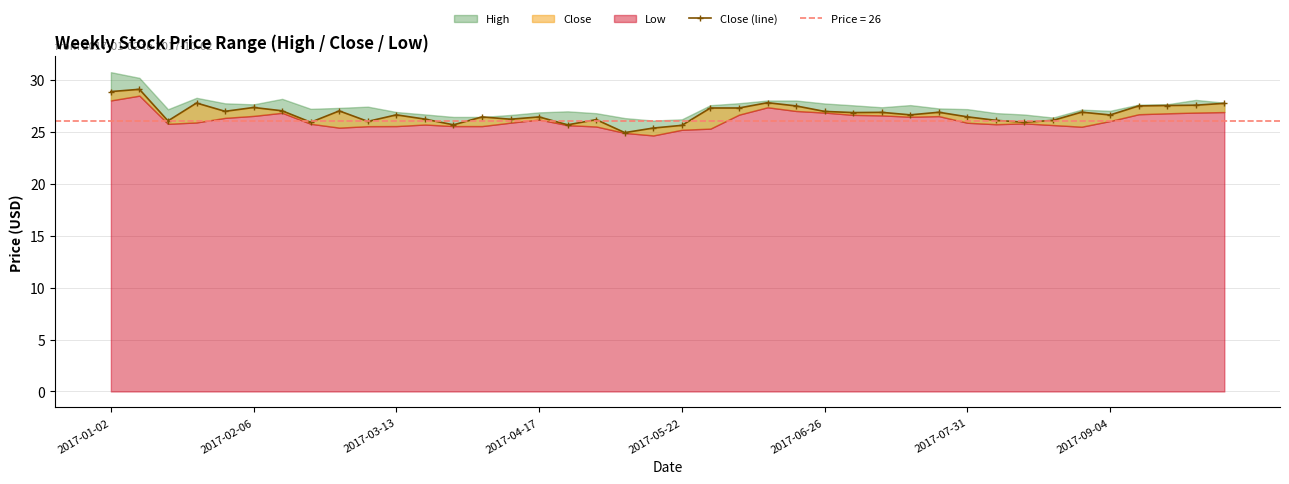

How many points are lower than both their immediate neighbors (excluding endpoints)?

12